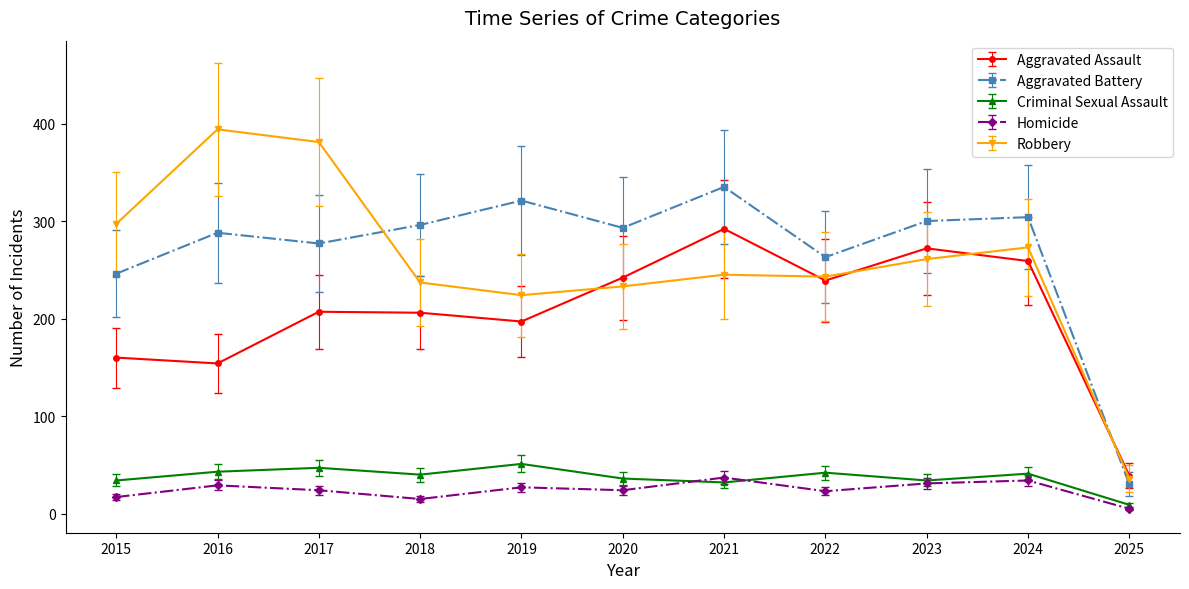

How many data points in Aggravated Assault are less than 207?

5